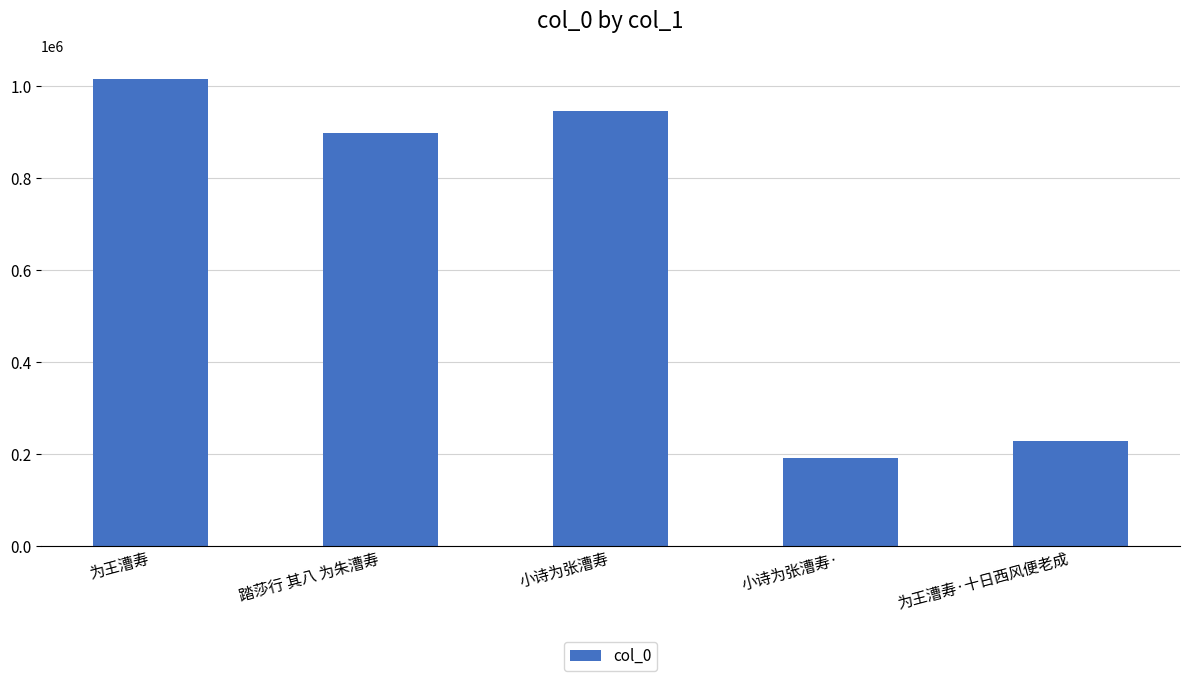

What is the maximum value shown in the chart?

1016288